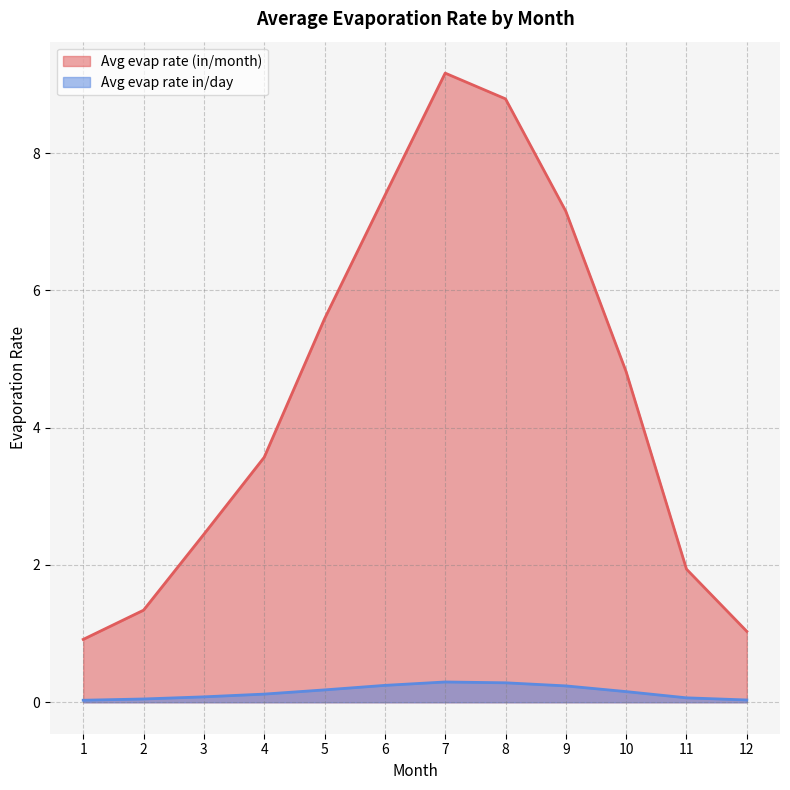

What is the value of the Avg evap rate (in/month) point at the 1st from the left?

0.9